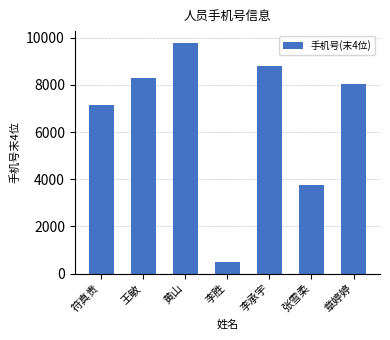

How many data points are less than 8032?

3